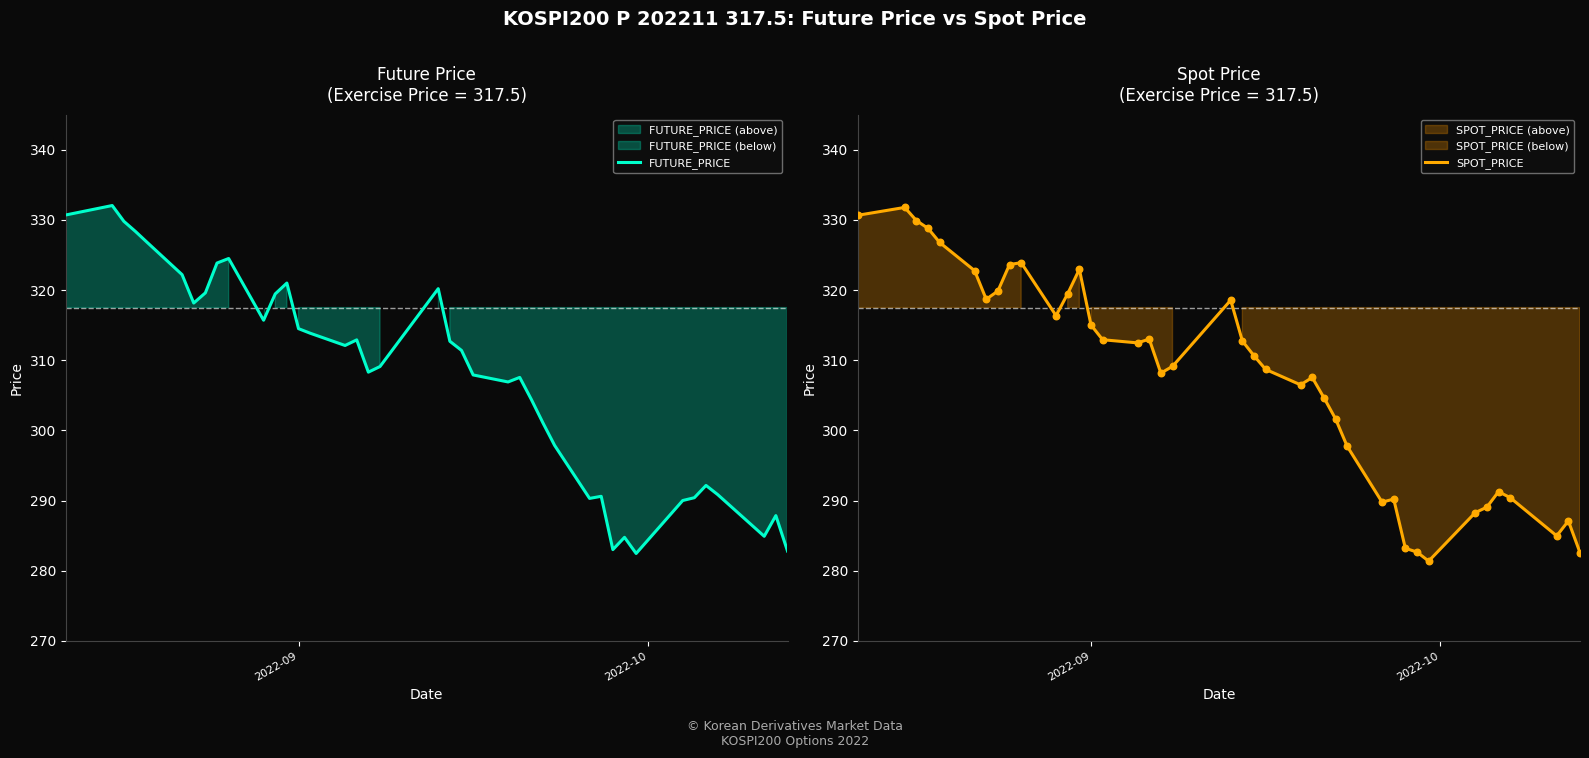

Which series reaches the maximum Y coordinate?

FUTURE_PRICE